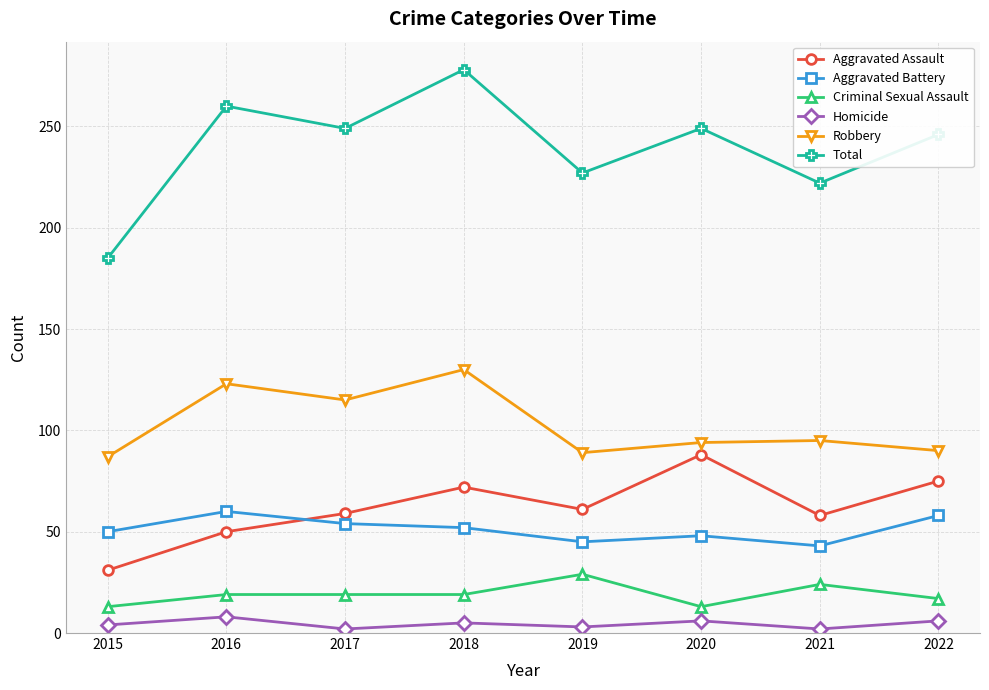

What is the value of the Total point at the 1st from the left?

185